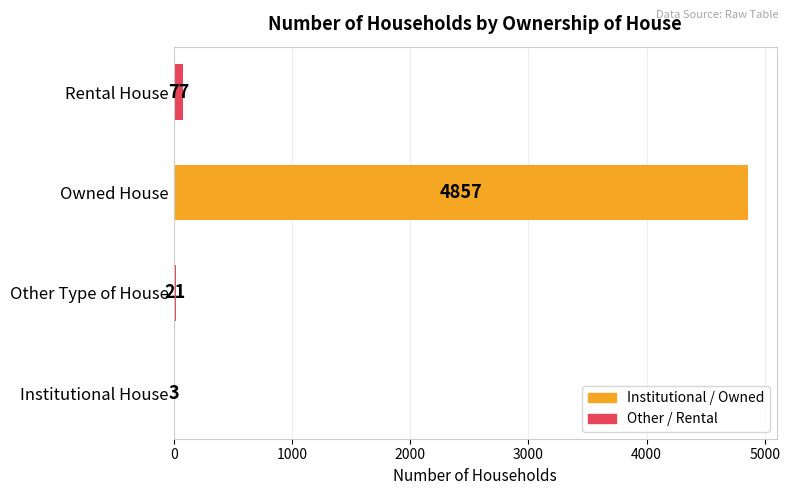

How many data points does each series have?

4